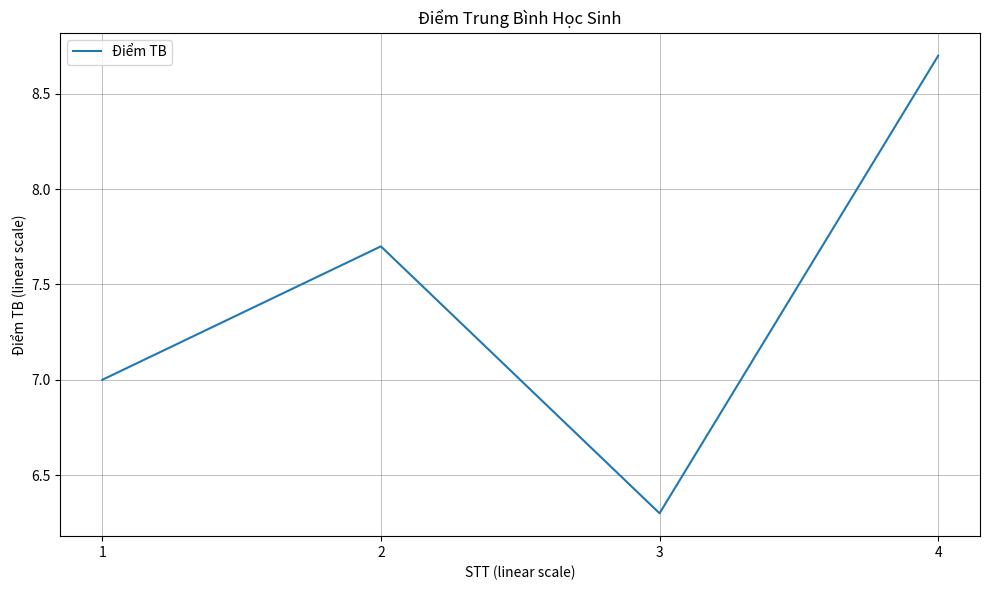

Where is the first local minimum?

3